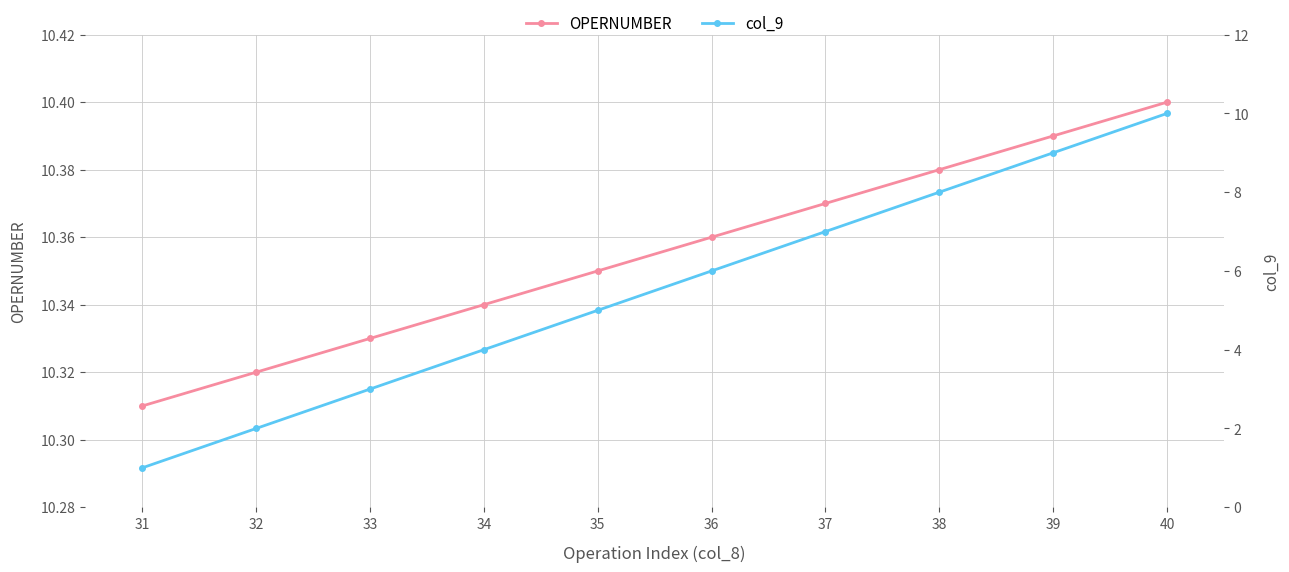

True or false: OPERNUMBER and col_9 cross at least once.

False